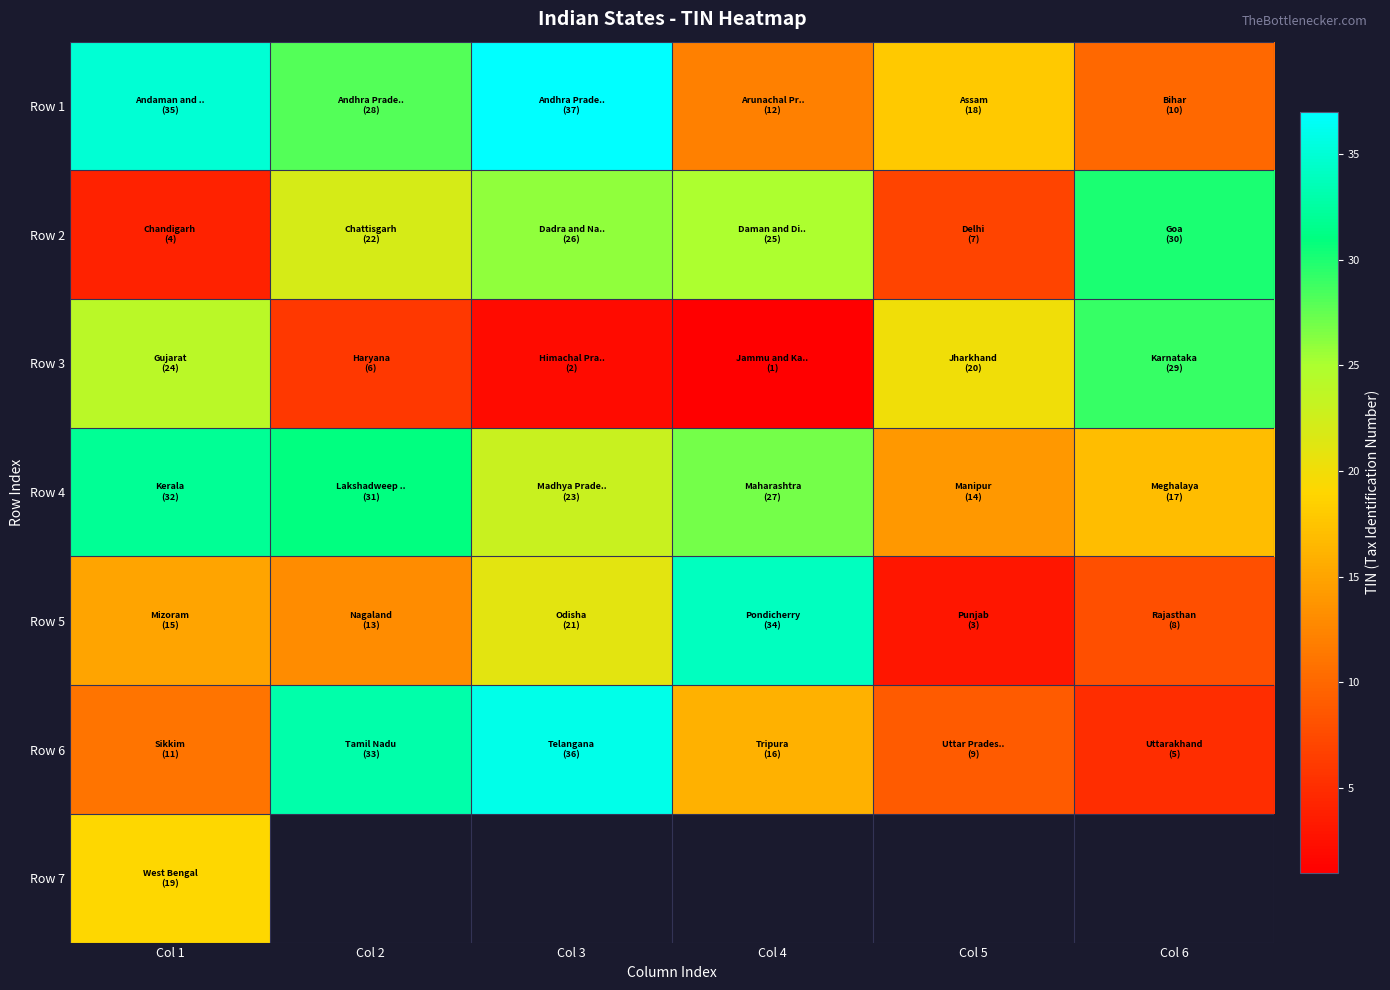

What is the spread (max minus min) of values at Col 6?

25.0